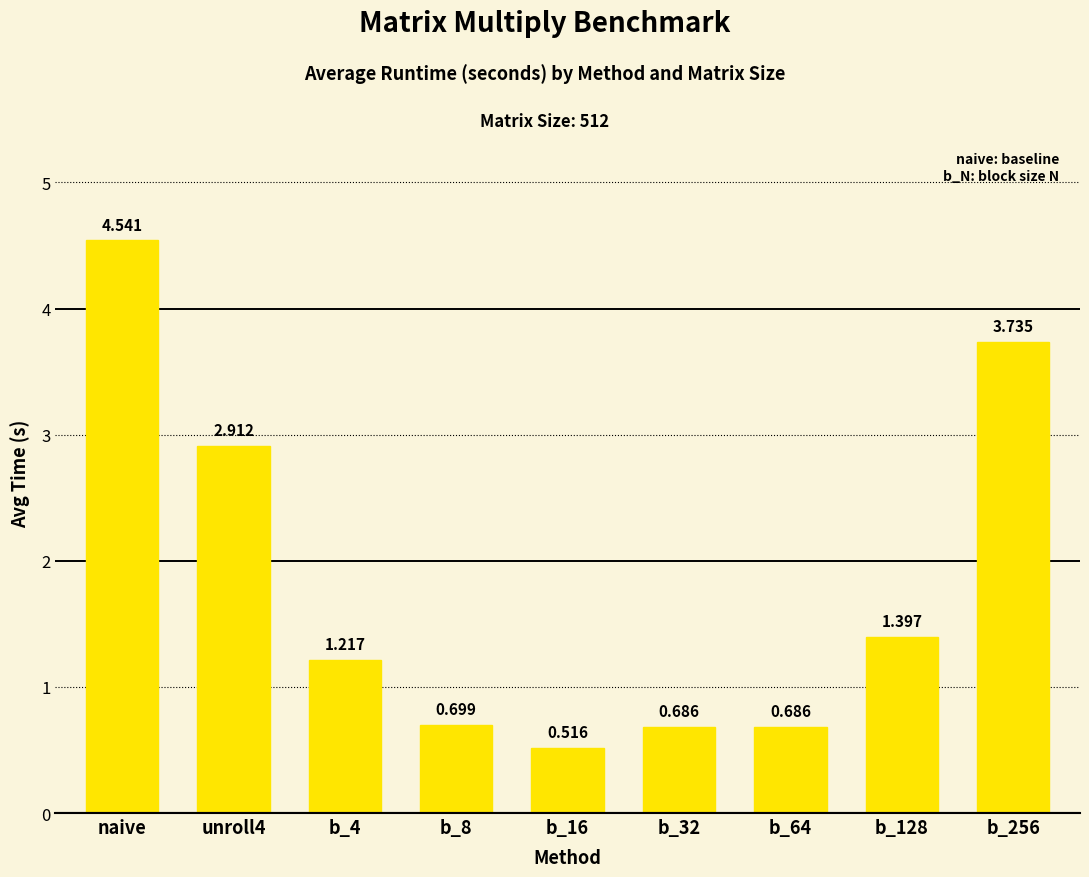

What is the label of the 1st bar from the left?

naive